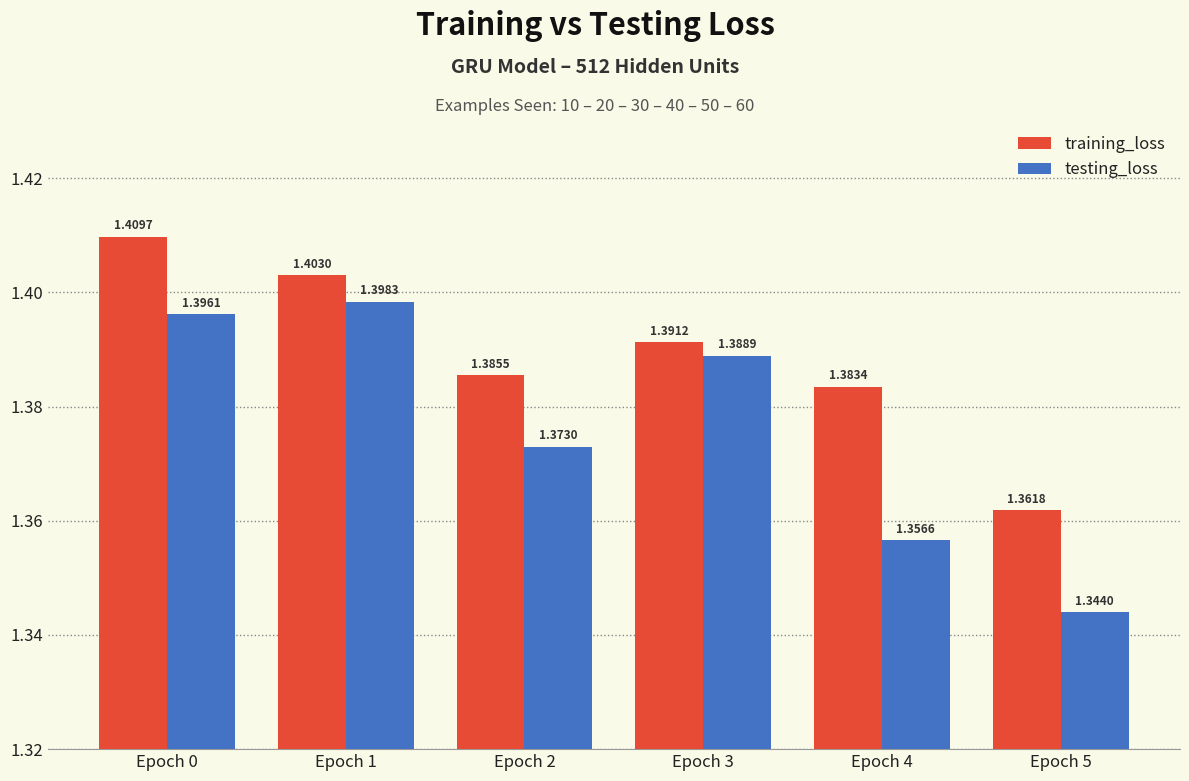

The value of testing_loss at Epoch 2 is 1.4. True or false?

True